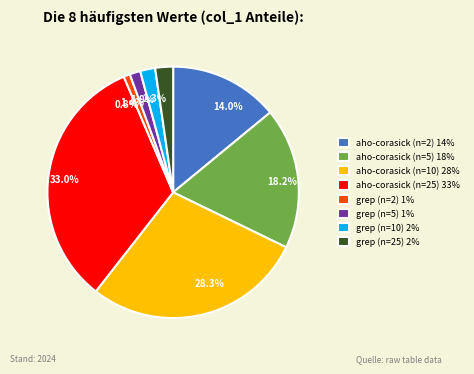

To the nearest percent, what portion does aho-corasick (n=10) represent?

28%